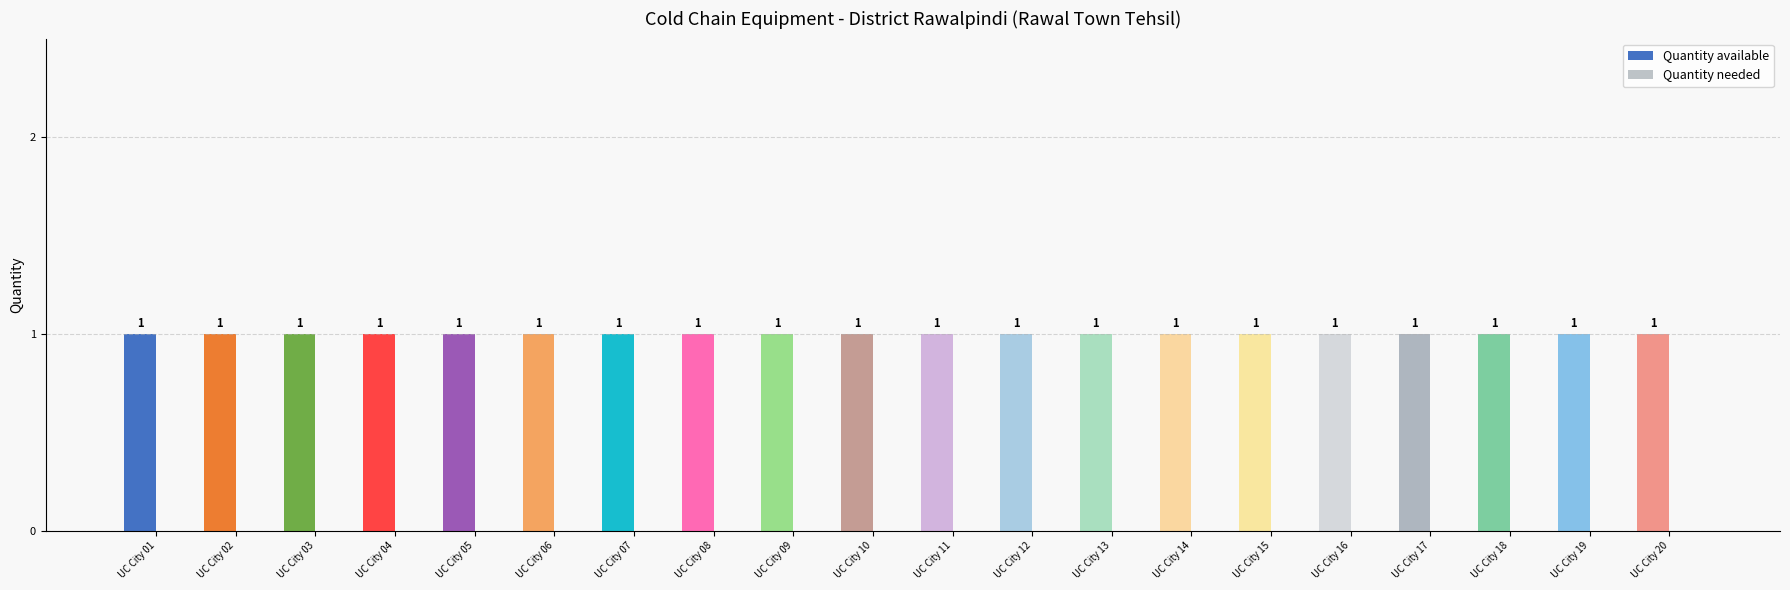

Reading left to right, list all the values displayed in this chart.

Quantity available: UC City 01=1	UC City 02=1	UC City 03=1	UC City 04=1	UC City 05=1	UC City 06=1	UC City 07=1	UC City 08=1	UC City 09=1	UC City 10=1	UC City 11=1	UC City 12=1	UC City 13=1	UC City 14=1	UC City 15=1	UC City 16=1	UC City 17=1	UC City 18=1	UC City 19=1	UC City 20=1
Quantity needed: UC City 01=0	UC City 02=0	UC City 03=0	UC City 04=0	UC City 05=0	UC City 06=0	UC City 07=0	UC City 08=0	UC City 09=0	UC City 10=0	UC City 11=0	UC City 12=0	UC City 13=0	UC City 14=0	UC City 15=0	UC City 16=0	UC City 17=0	UC City 18=0	UC City 19=0	UC City 20=0